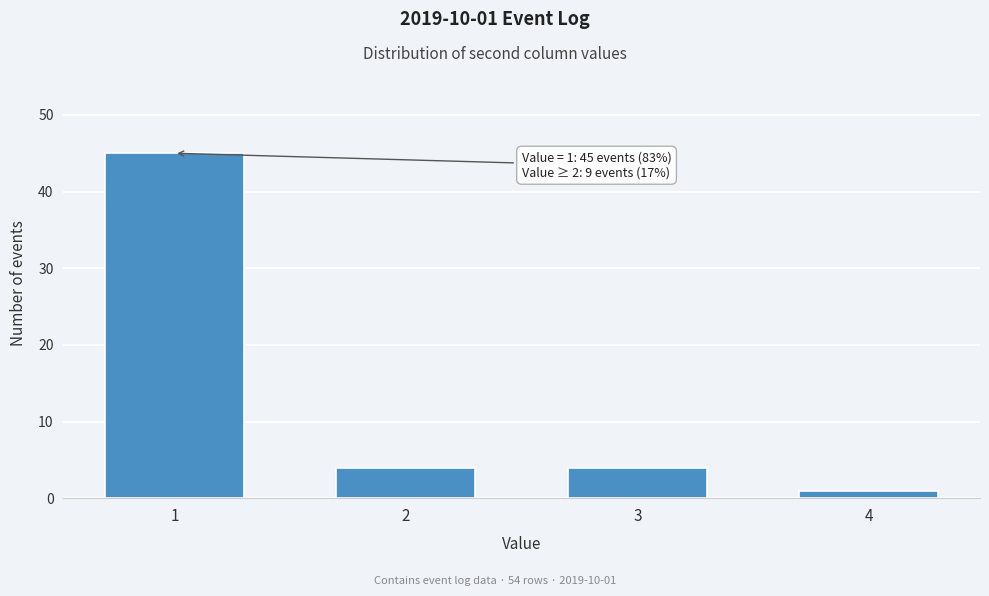

Reading right to left, list all the values displayed in this chart.

4=1	3=4	2=4	1=45